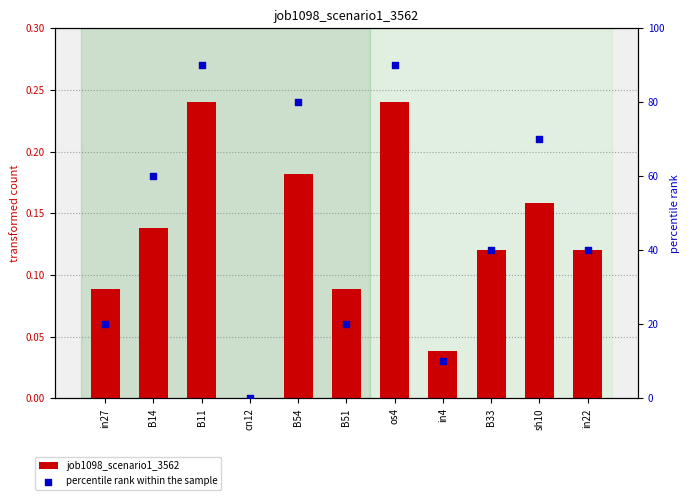

Which series reaches the minimum Y coordinate?

job1098_scenario1_3562